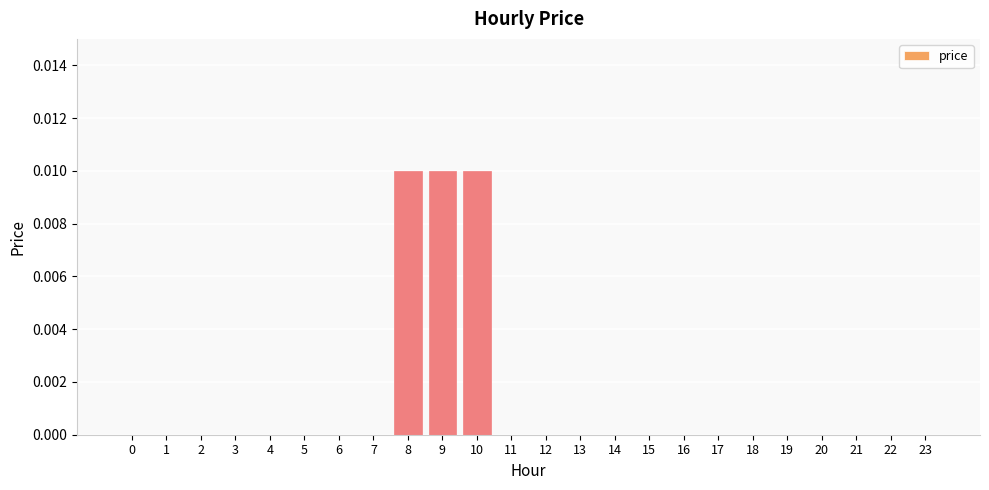

The chart shows a value of 0.0 at 21. True or false?

True